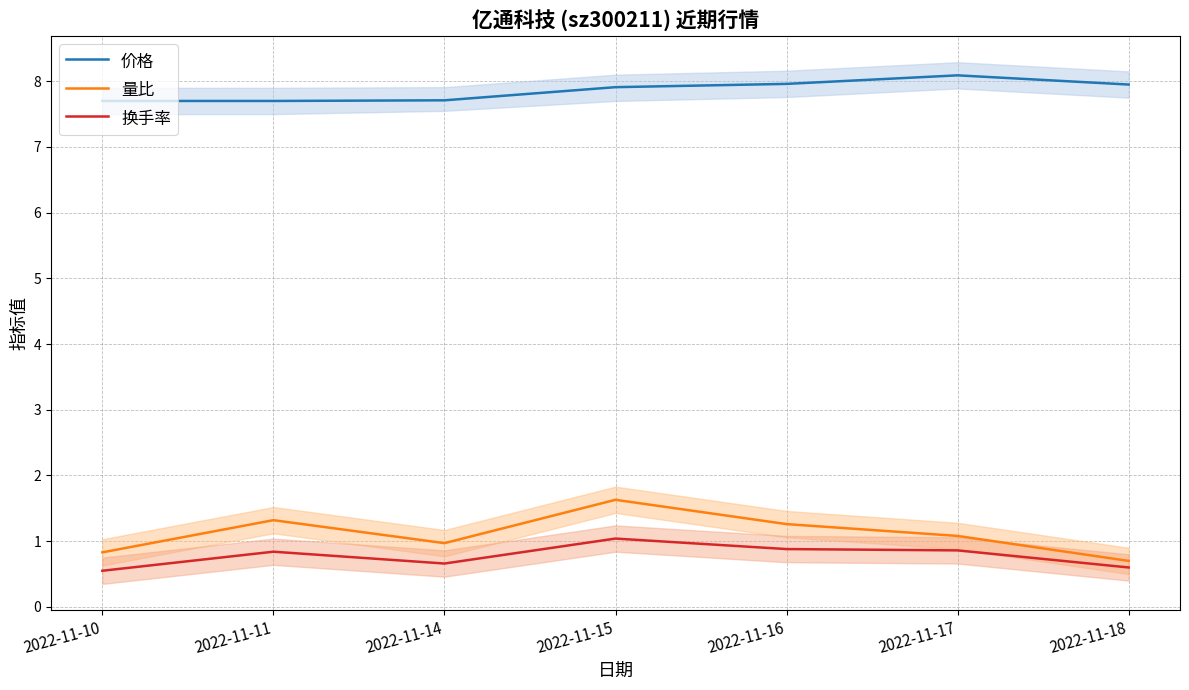

Which series changed the most between 2022-11-11 and 2022-11-16?

价格